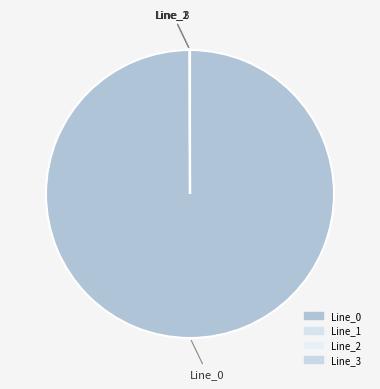

Which category accounts for the majority?

Line_0